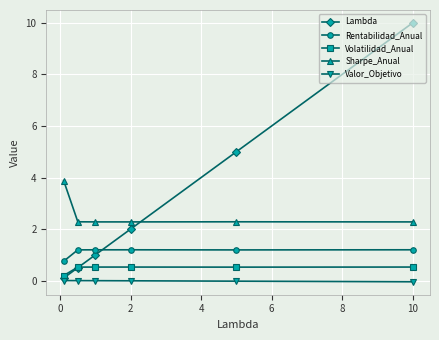

True or false: Lambda has more than 2 points higher than both neighbors.

False